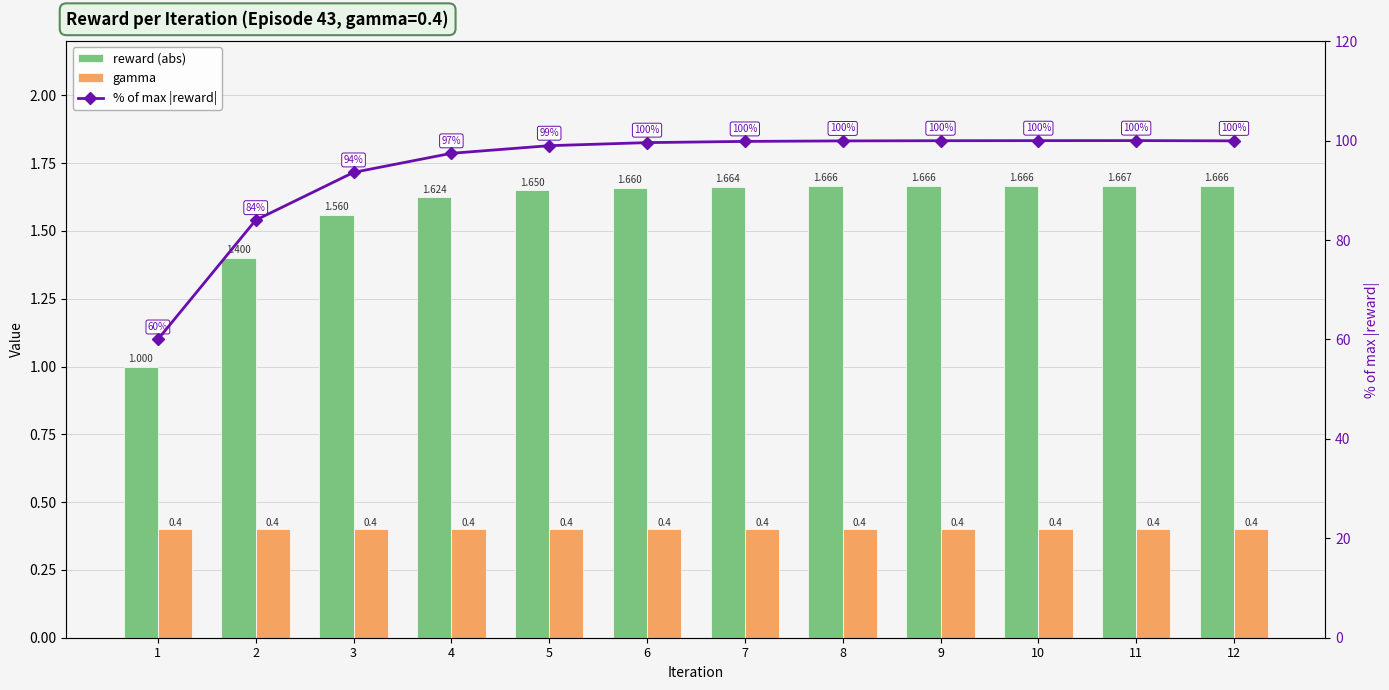

What is the total value across all series at 2?

85.8